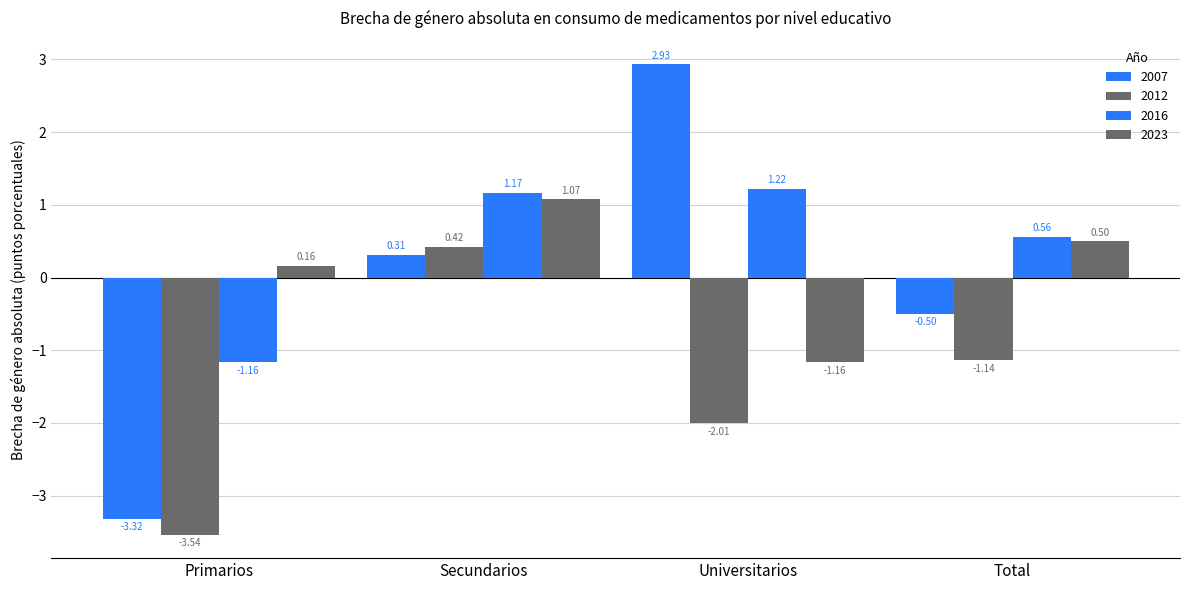

How many values in 2016 are below zero?

1